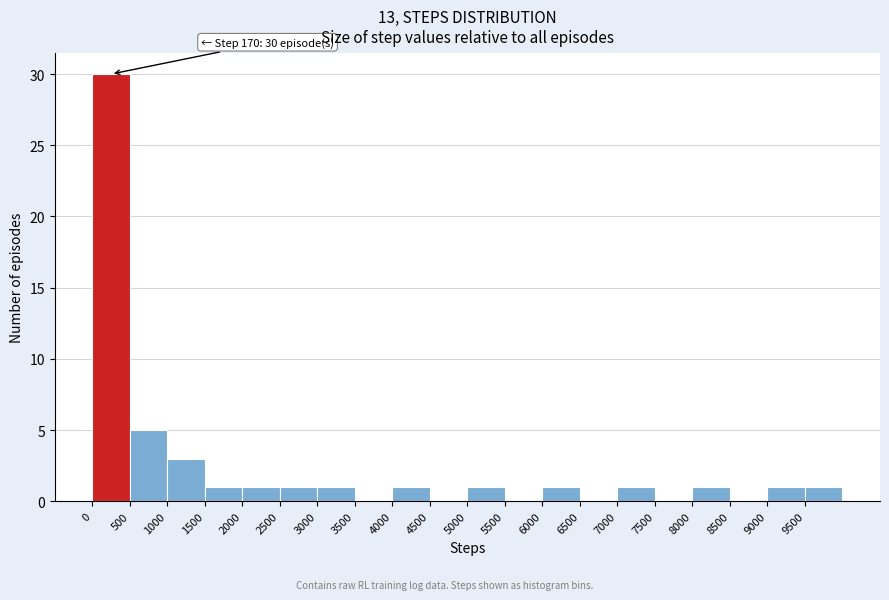

Which range on the x-axis has the tallest bar?

0 to 500